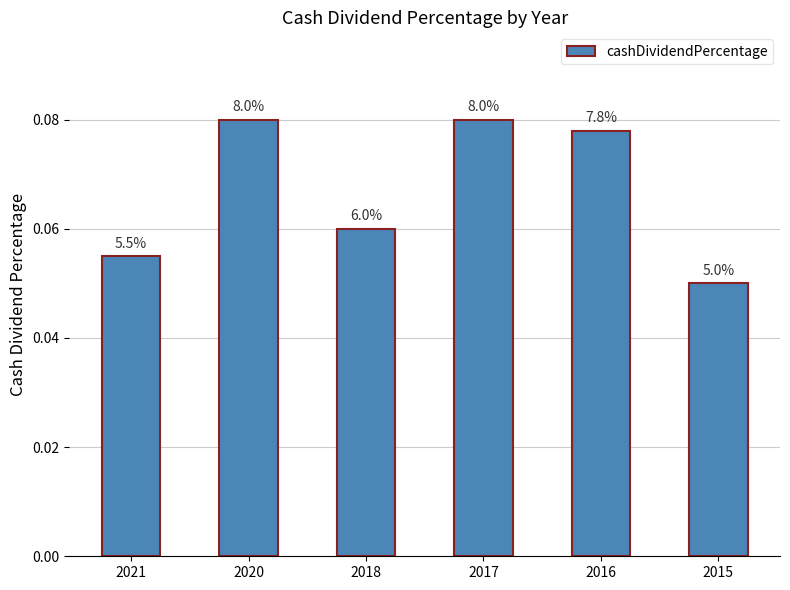

Reading left to right, extract all data points from this chart.

0.1	0.1	0.1	0.1	0.1	0.1